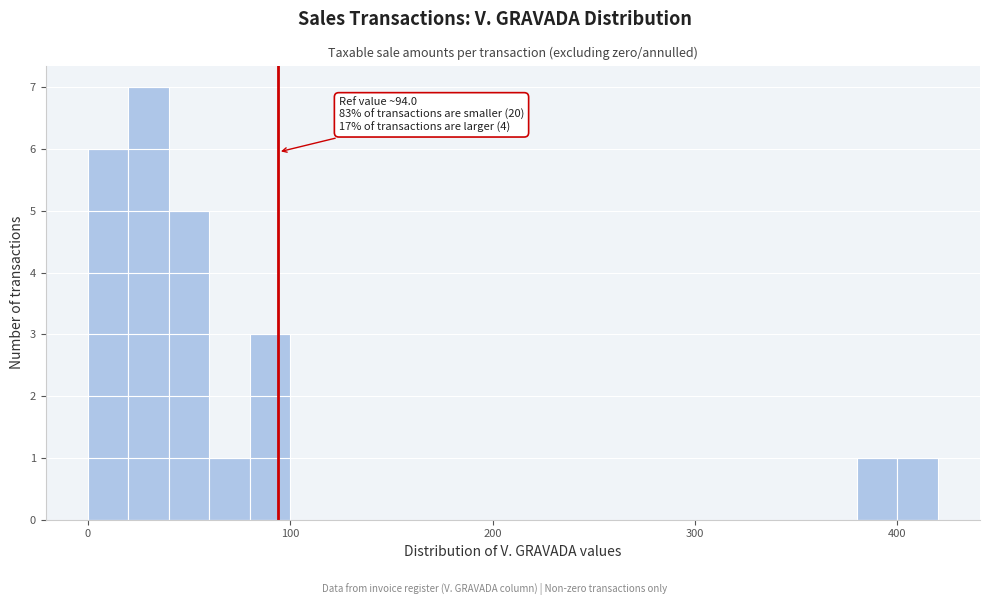

Read against the x-axis, roughly where is the centre of the tallest bar?

30